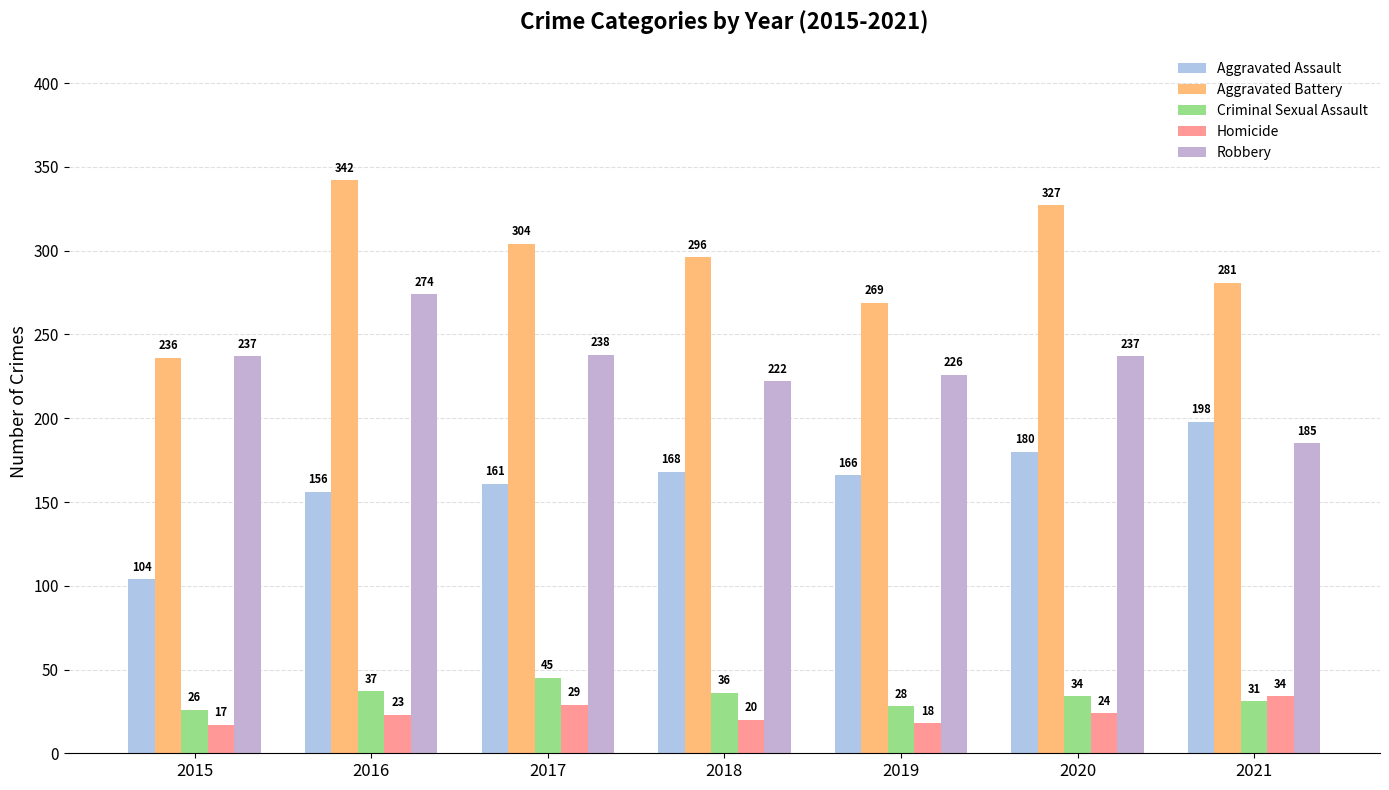

List the series in order of their peak value, lowest first.

Homicide, Criminal Sexual Assault, Aggravated Assault, Robbery, Aggravated Battery